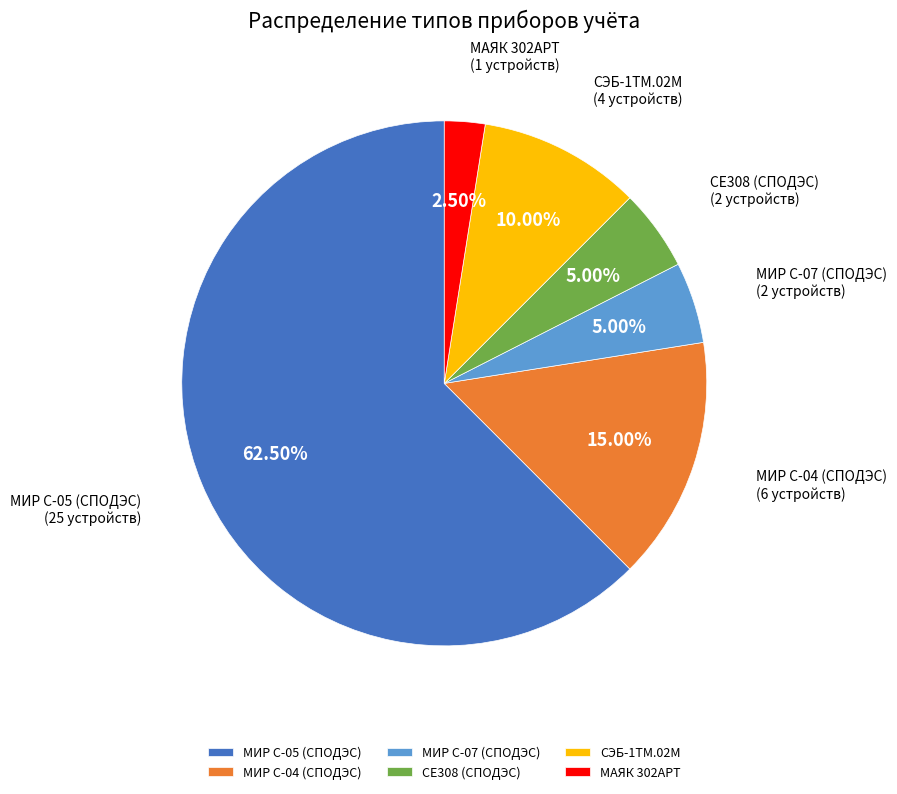

How many segments does this pie chart have?

6